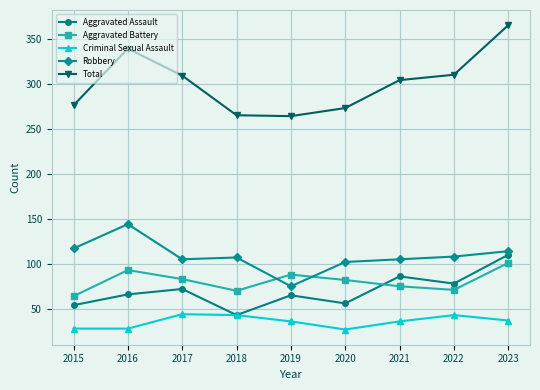

True or false: Aggravated Battery and Criminal Sexual Assault cross at least once.

False